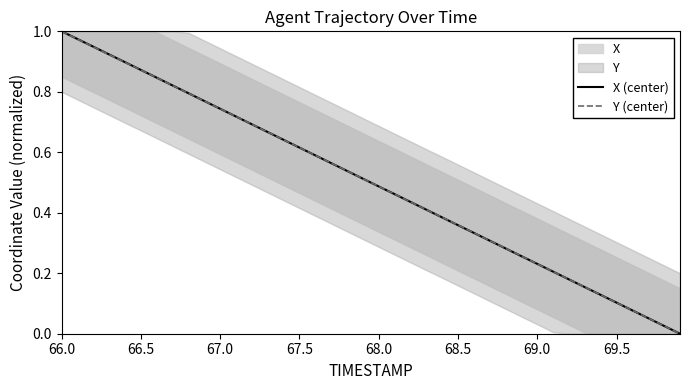

The X (center) series shows 0.8 at 68.0. True or false?

False